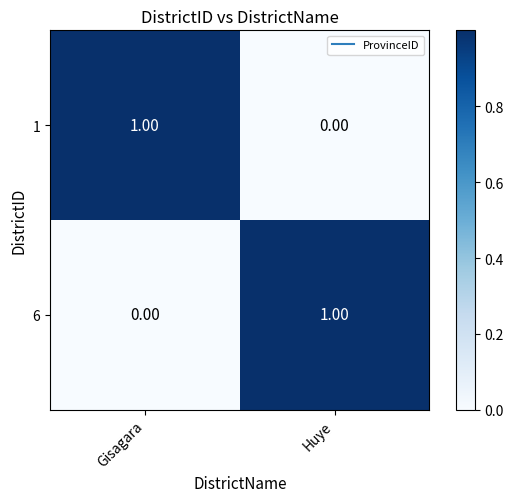

Where is 1 nearest to the value 0?

Huye